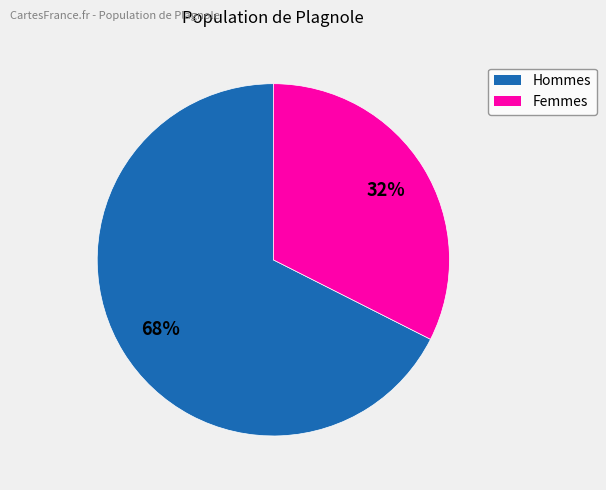

Is there a majority slice in this chart?

Yes